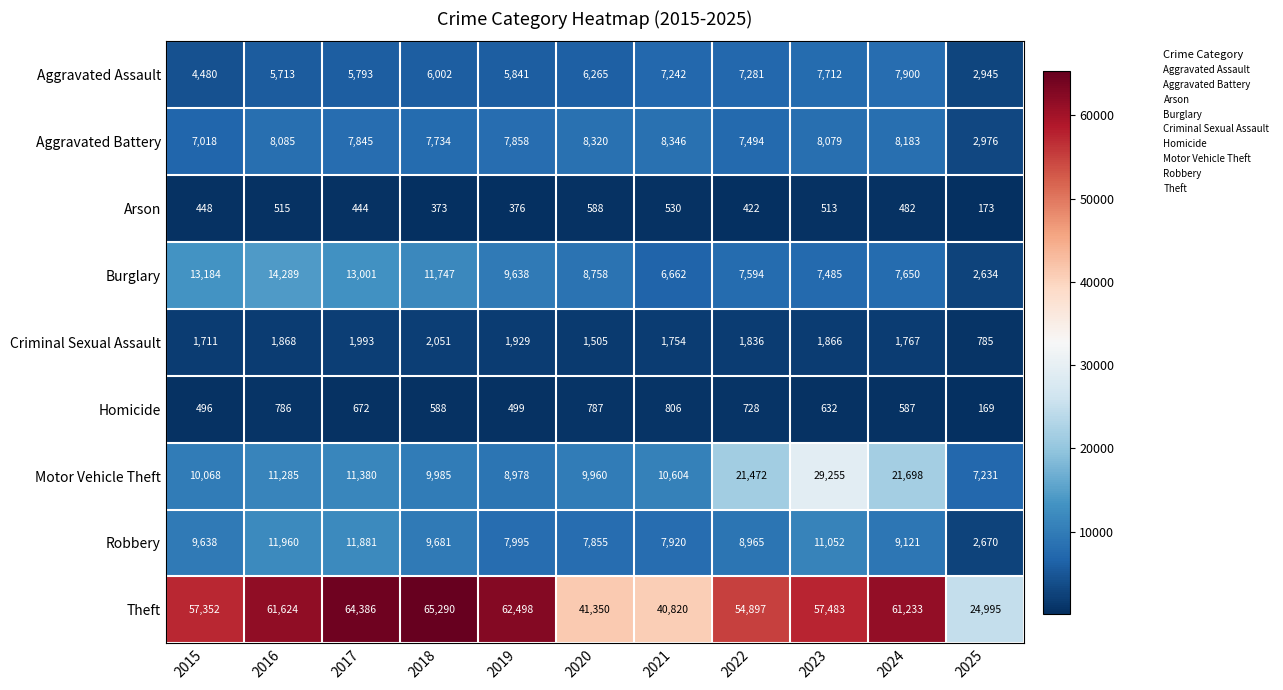

Where does the Homicide series first go above 632?

2016